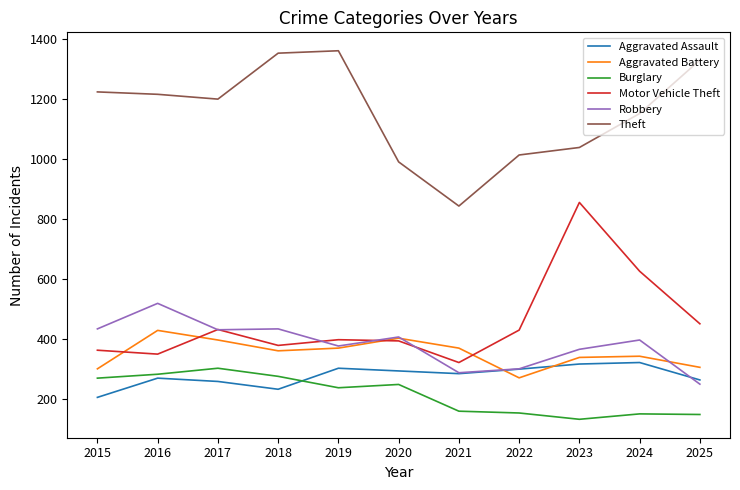

The value of Aggravated Battery at 2022 is 185. True or false?

False